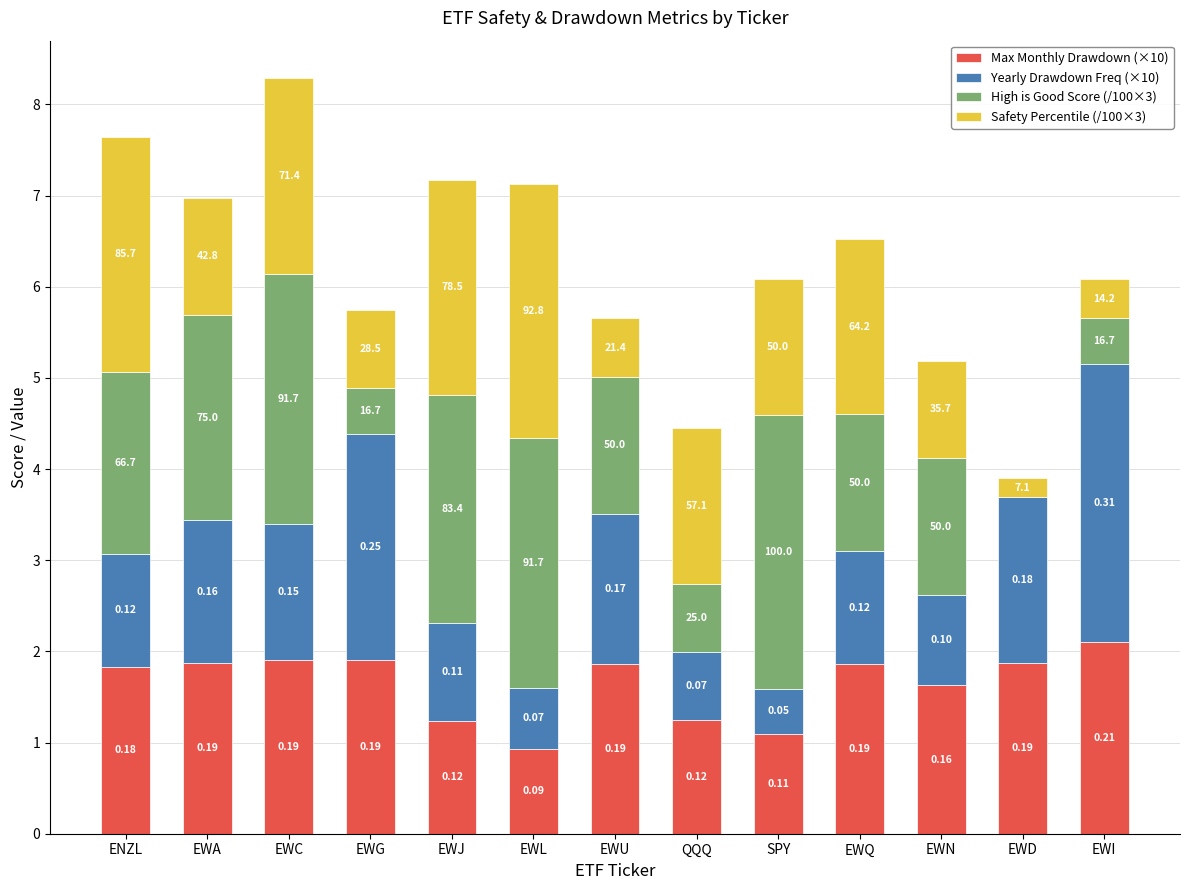

What is the difference between the maximum and second lowest values in the Yearly Drawdown Freq (×10) series?

2.4